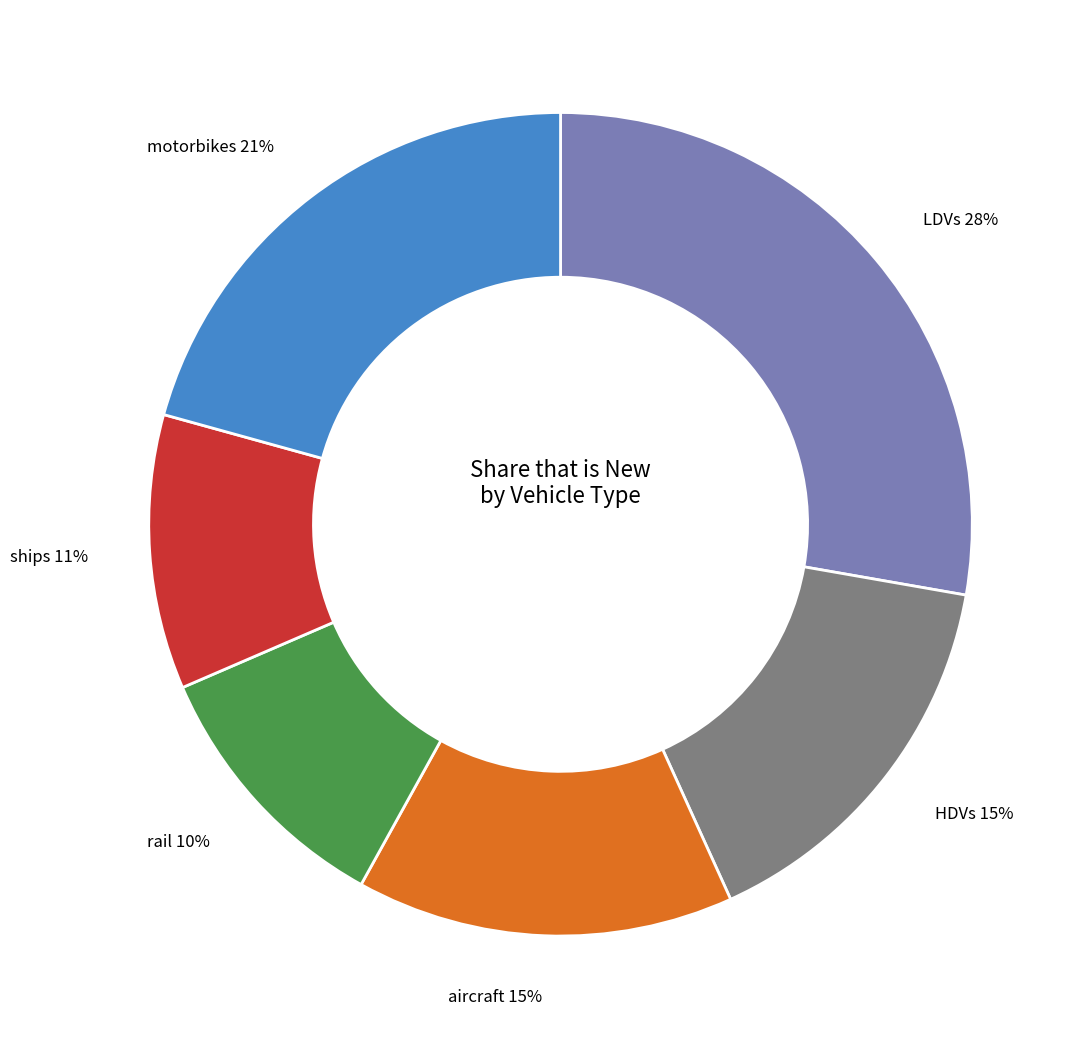

True or false: ships accounts for 5% of the total.

False